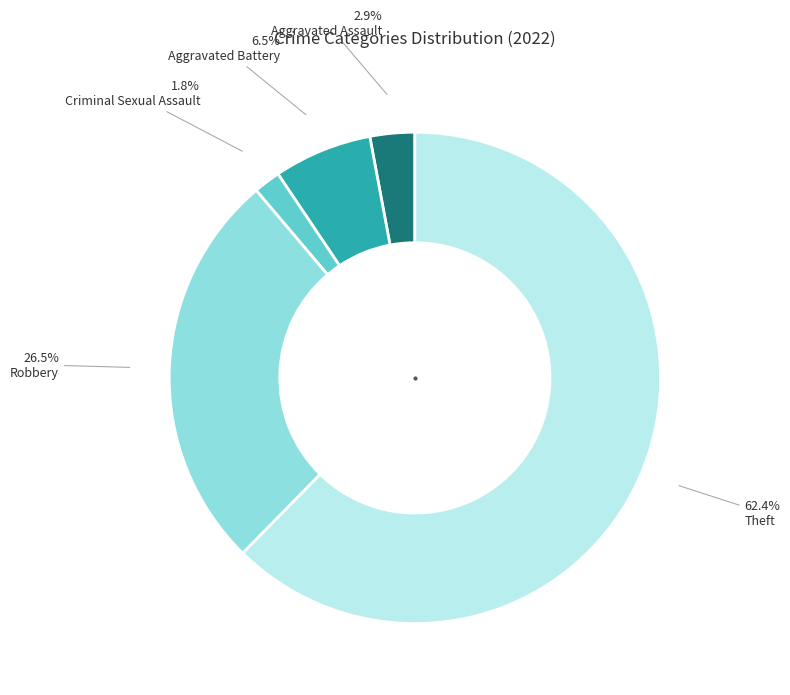

Is there a majority slice in this chart?

Yes